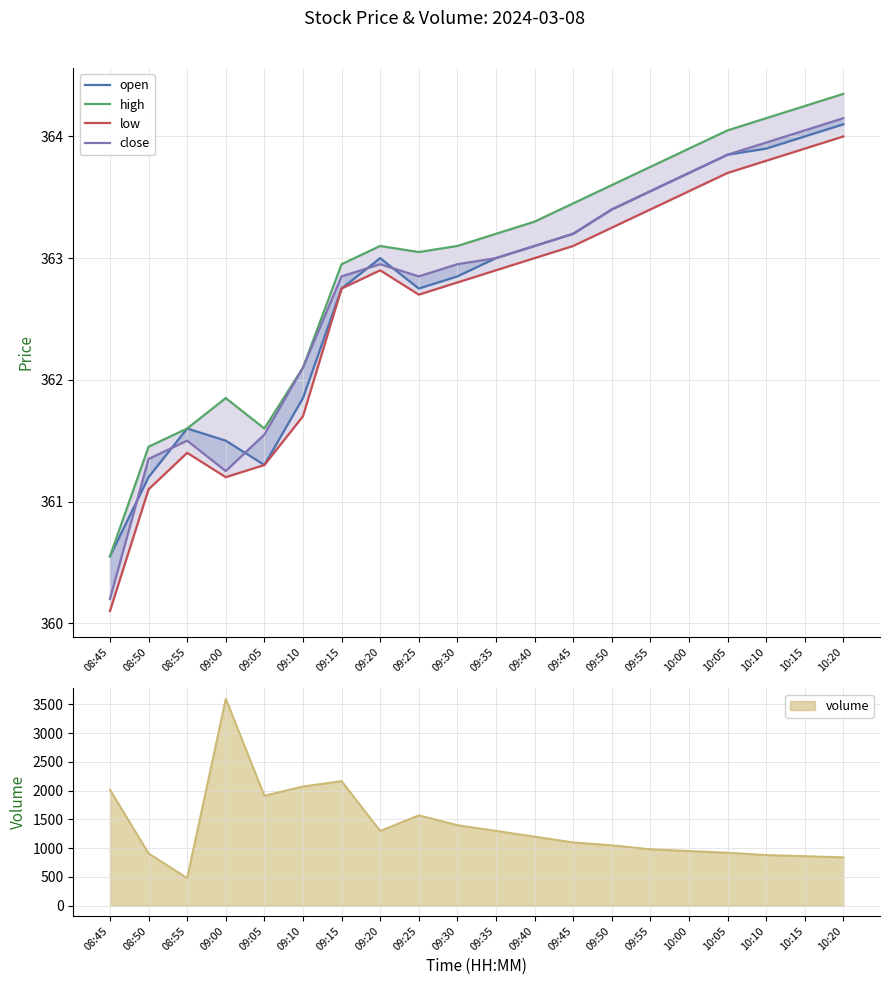

At which label is low closest to 362?

09:10